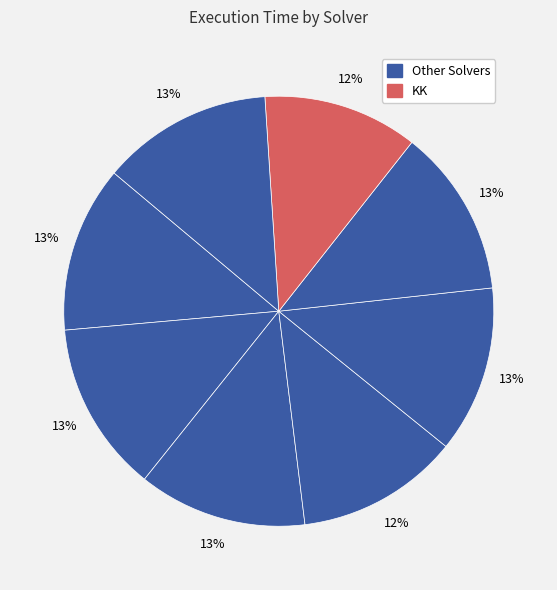

How many slices are in this pie chart?

8